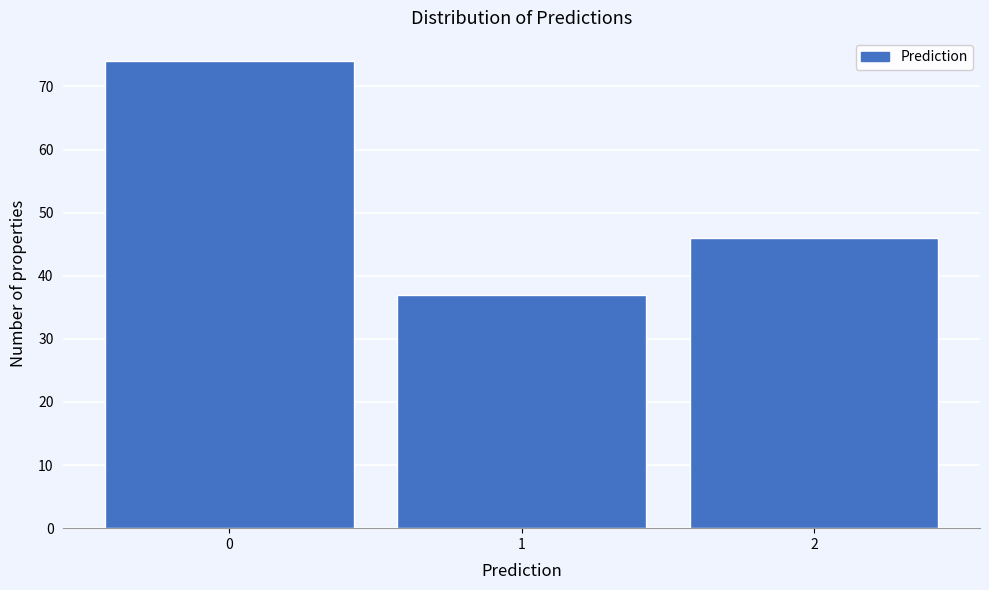

Reading left to right, list all the values displayed in this chart.

0=74	1=37	2=46